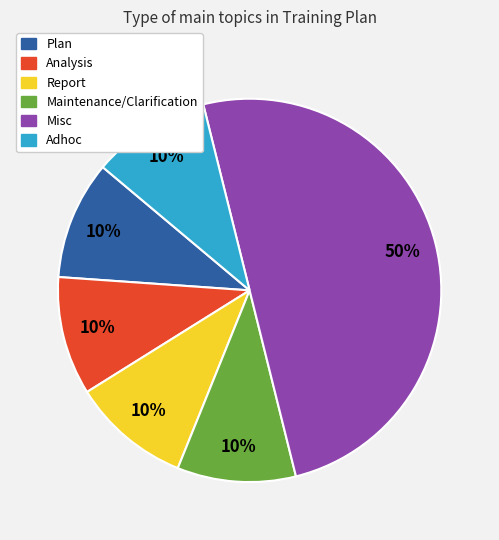

Combined, do Report and Plan account for over 50%?

No